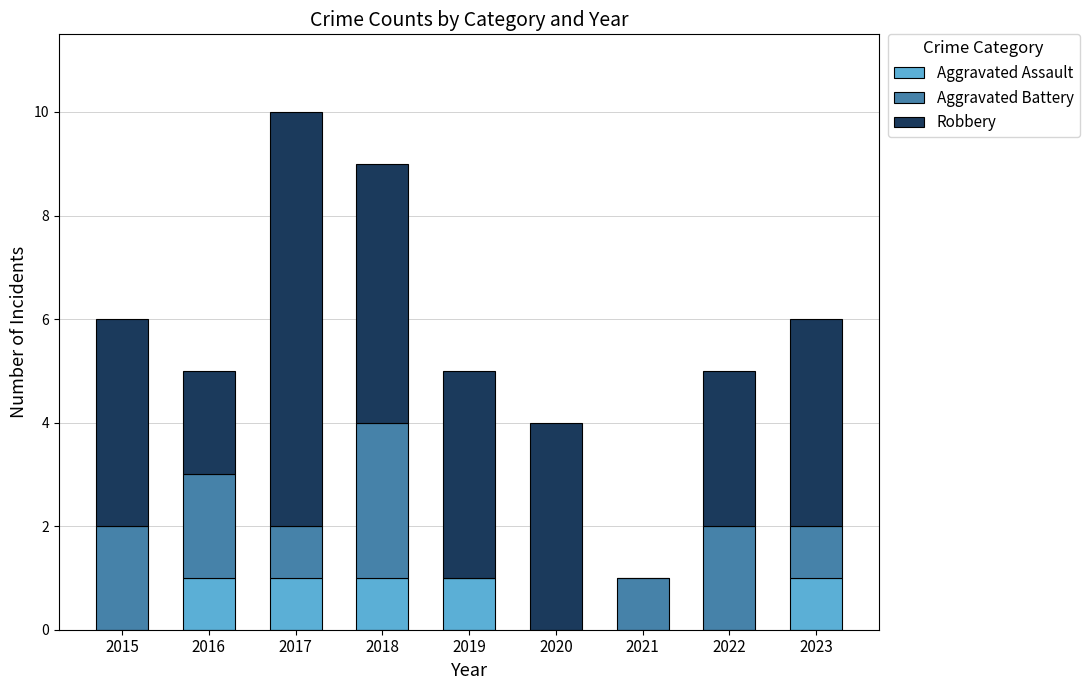

Does the chart contain stacked bars?

Yes